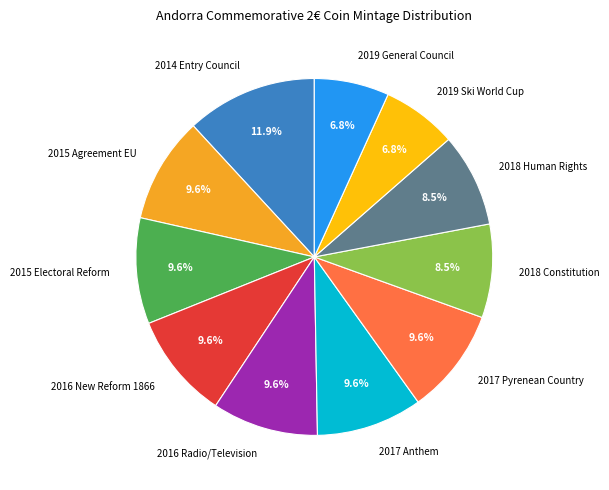

How much of the chart is everything except 2016 New Reform 1866?

90.4%